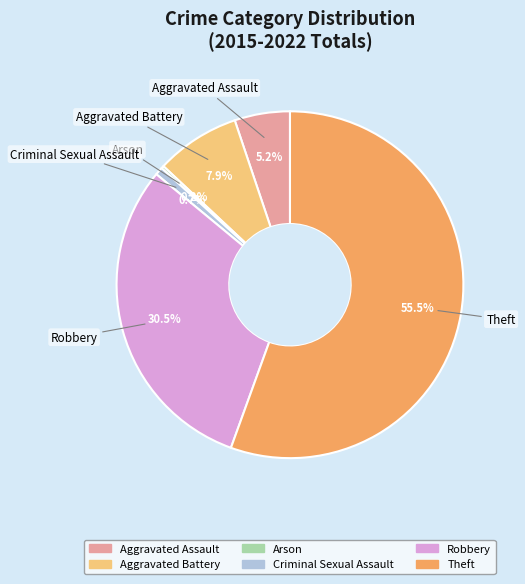

Which category has the biggest portion of the pie?

Theft